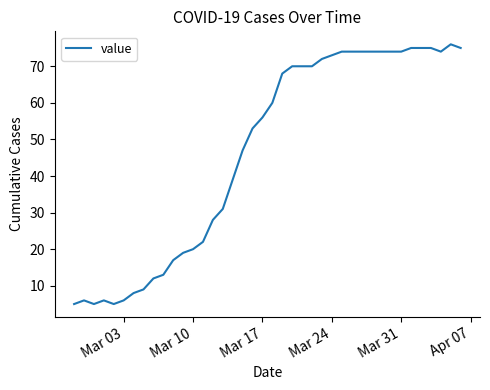

What is the maximum value shown in the chart?

76